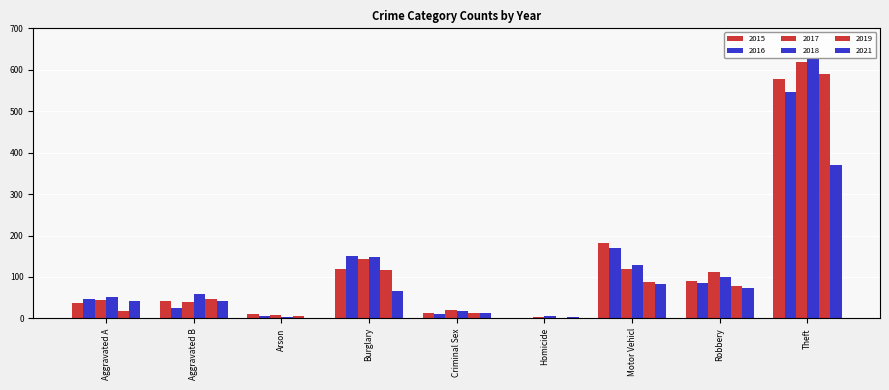

What is the difference between the highest and lowest values at Burglary?

85